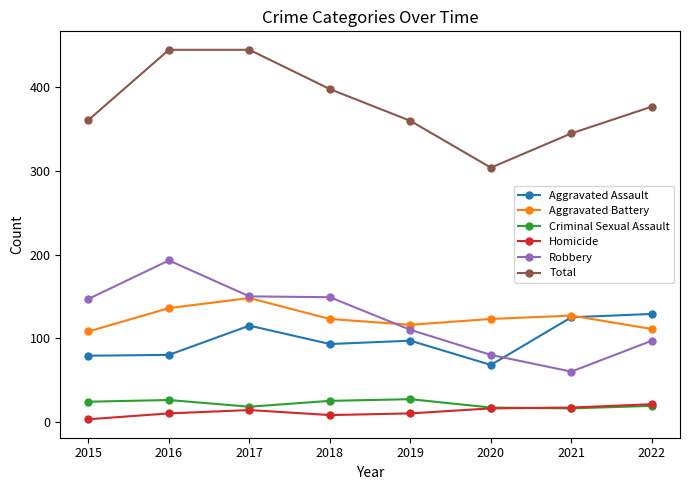

True or false: Aggravated Battery has more than 2 points higher than both neighbors.

False